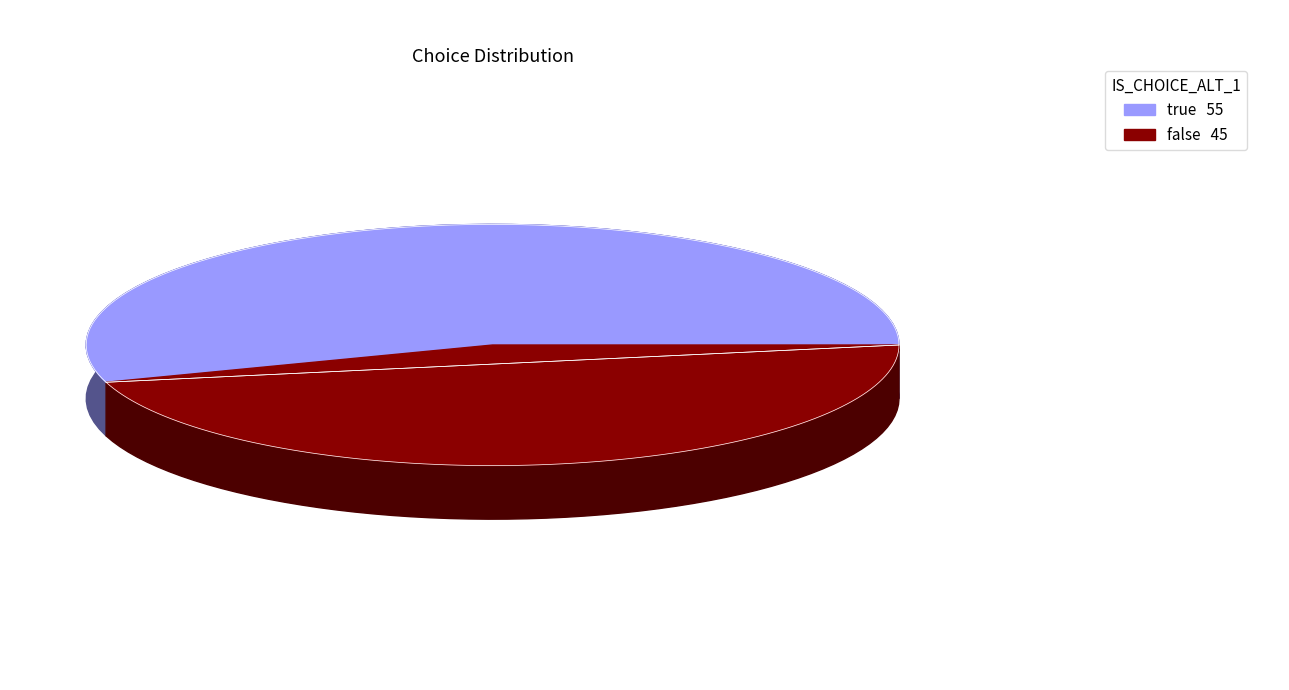

Is there a majority slice in this chart?

Yes